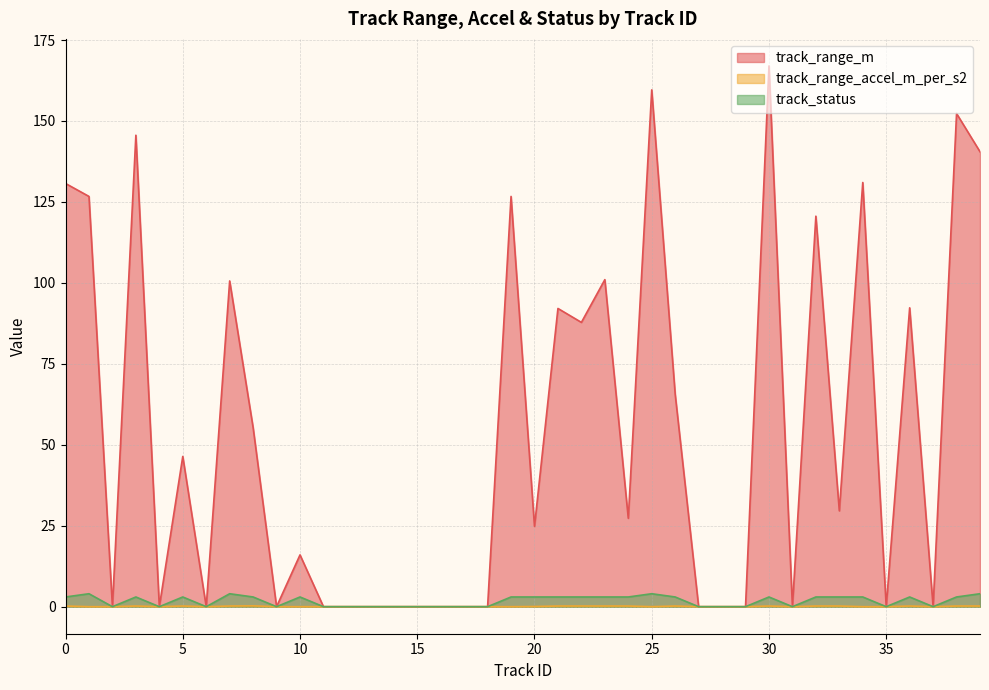

What is the difference between the maximum and minimum values in the track_range_m series?

167.0